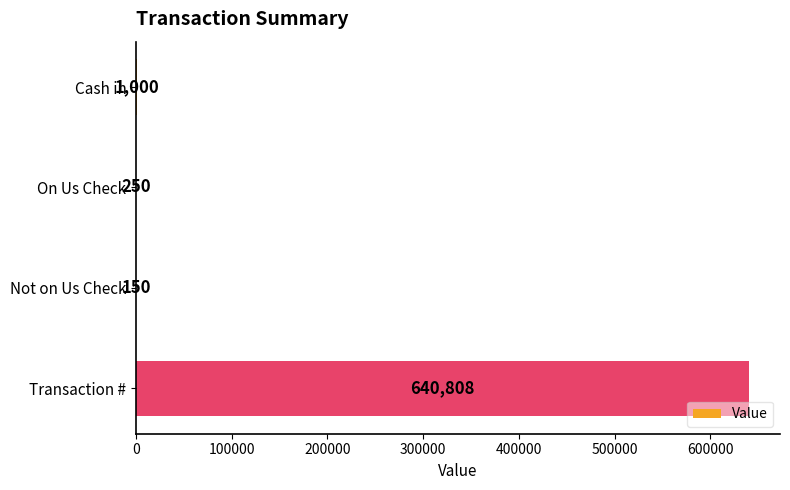

Reading top to bottom, list all the values displayed in this chart.

Cash in=1000	On Us Check=250	Not on Us Check=150	Transaction #=640808